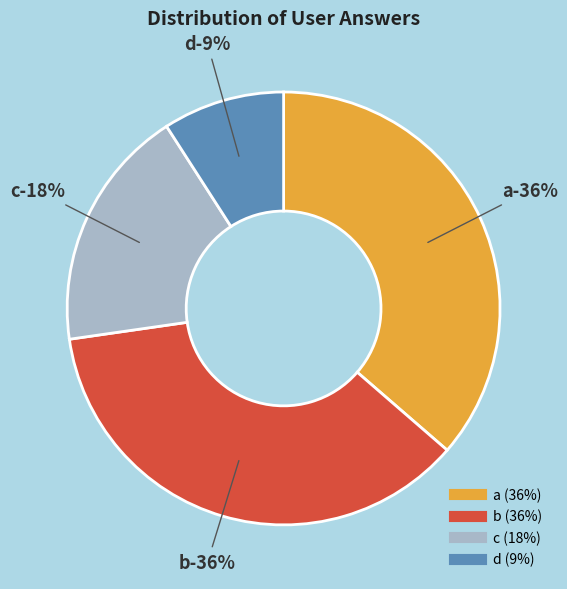

The c slice represents 18% of the pie. True or false?

True